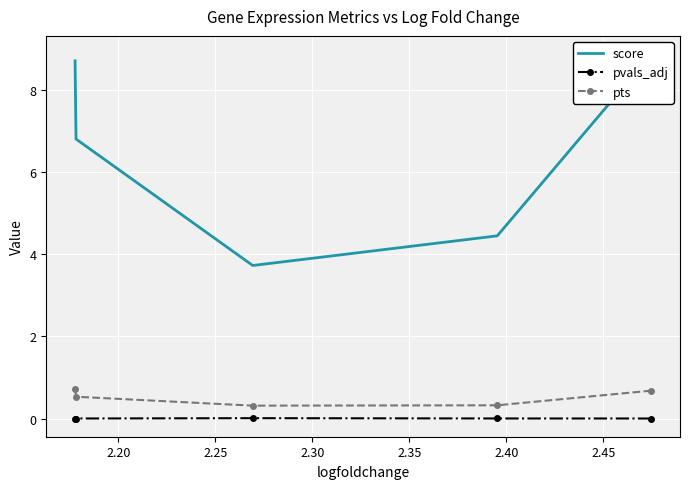

What is the highest value of the pts series?

0.7